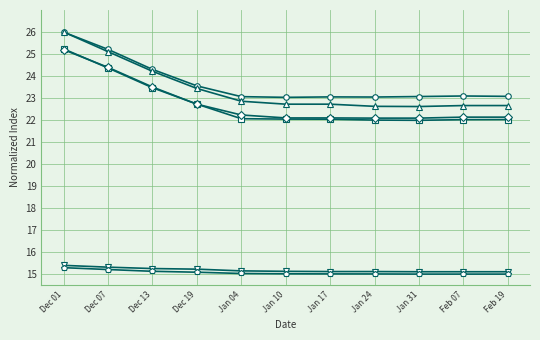

What is the label of the 9th point from the right?

Dec 13